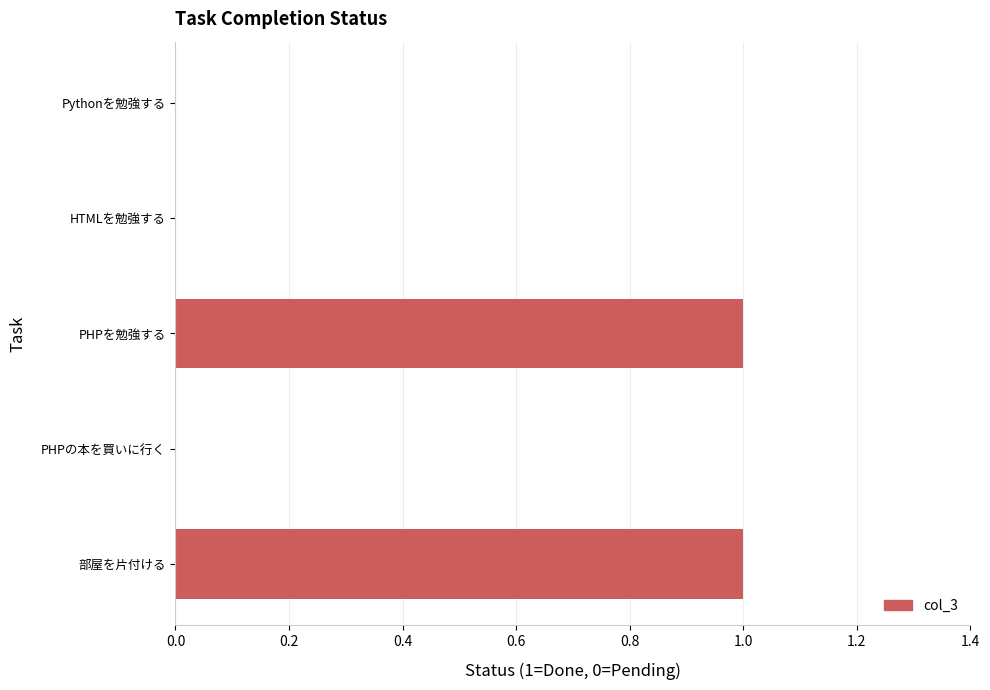

The chart shows a value of 1 at 部屋を片付ける. True or false?

True